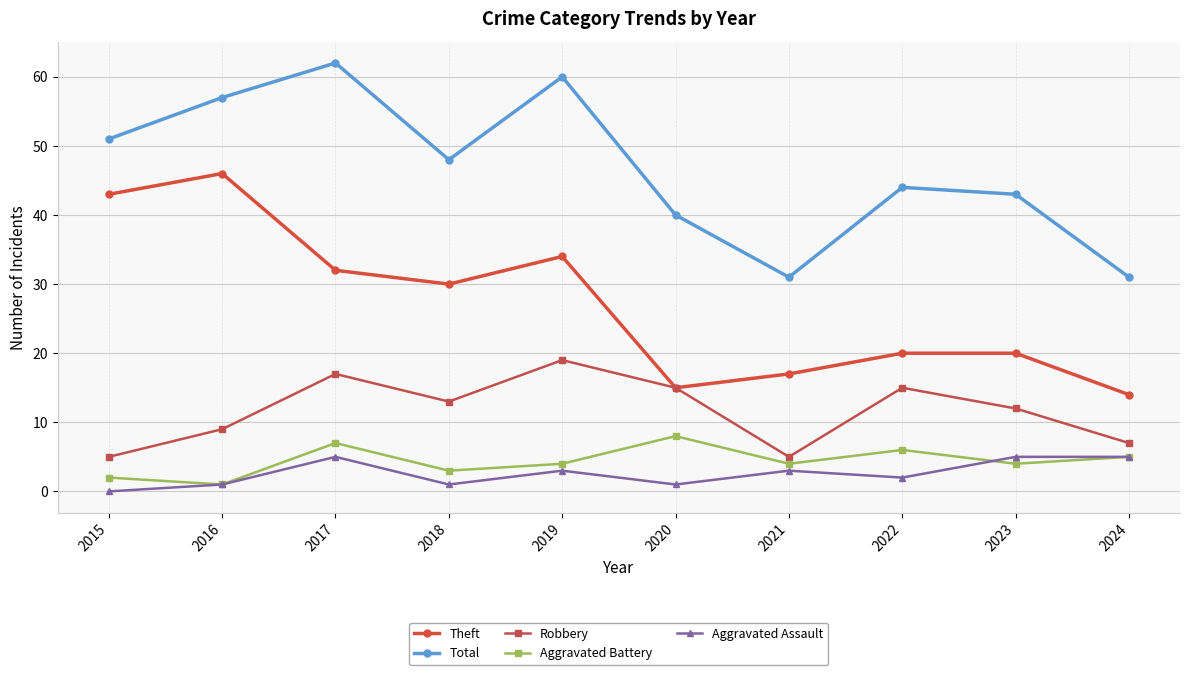

Count the number of data series in this chart.

5